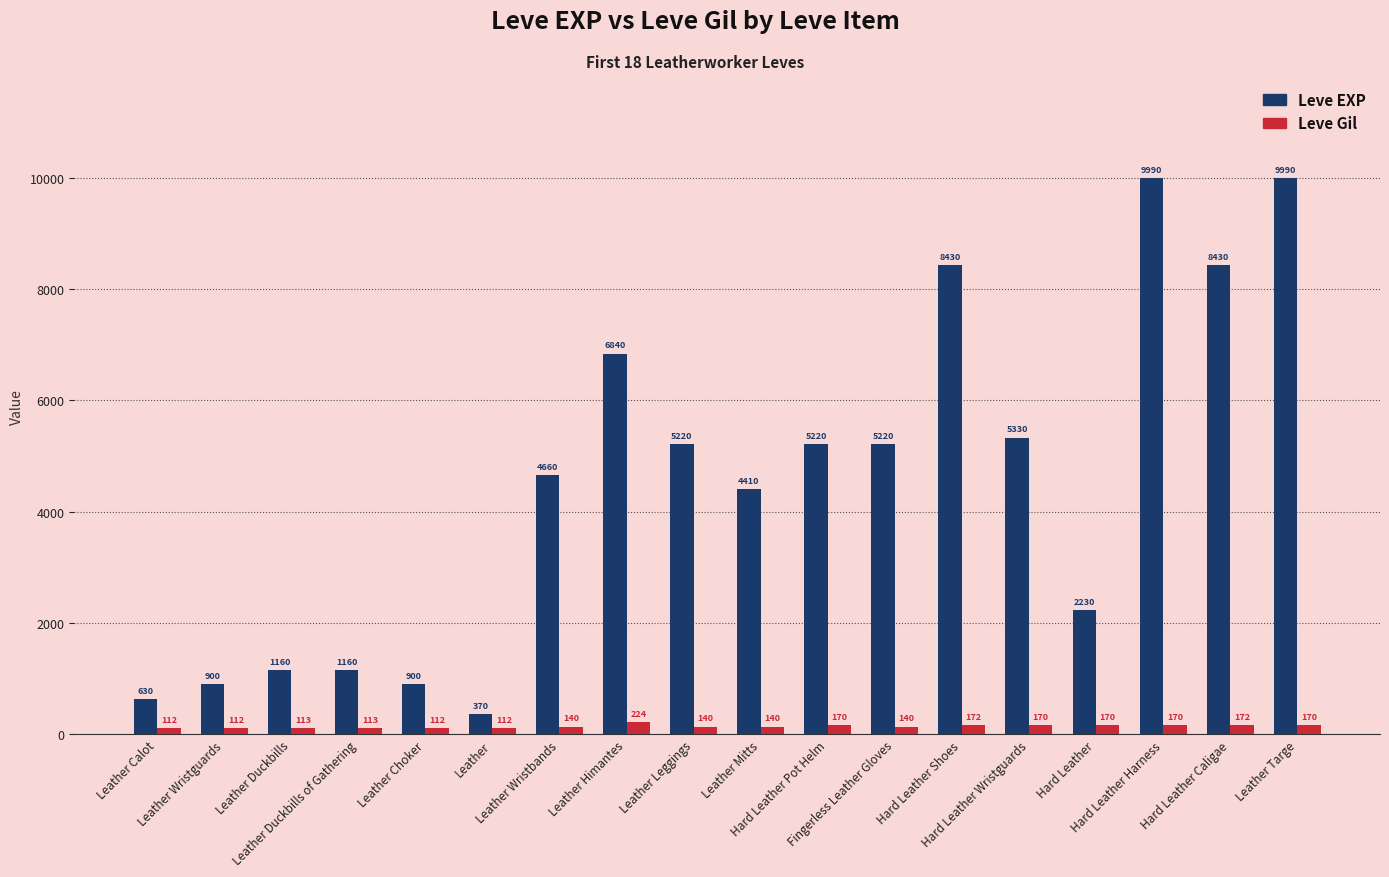

What is the spread (max minus min) of values at Leather Duckbills of Gathering?

1047